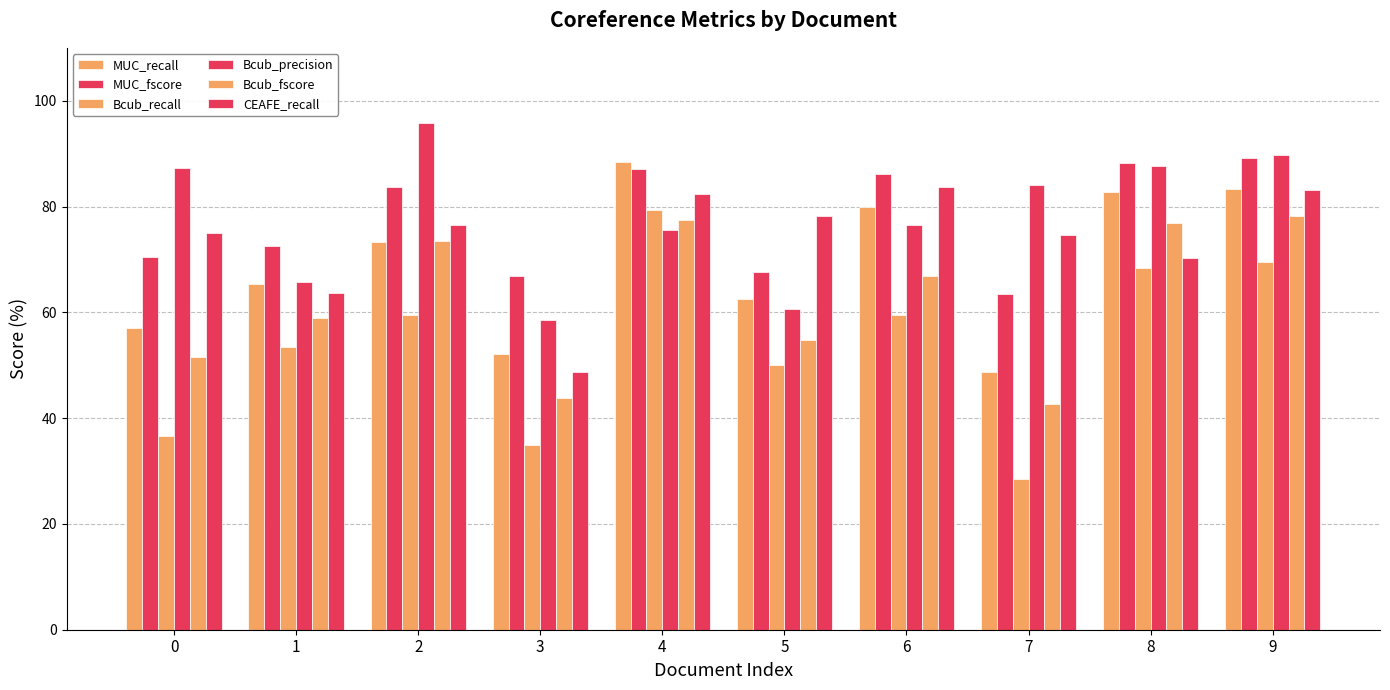

What is the spread (max minus min) of values at 8?

19.9